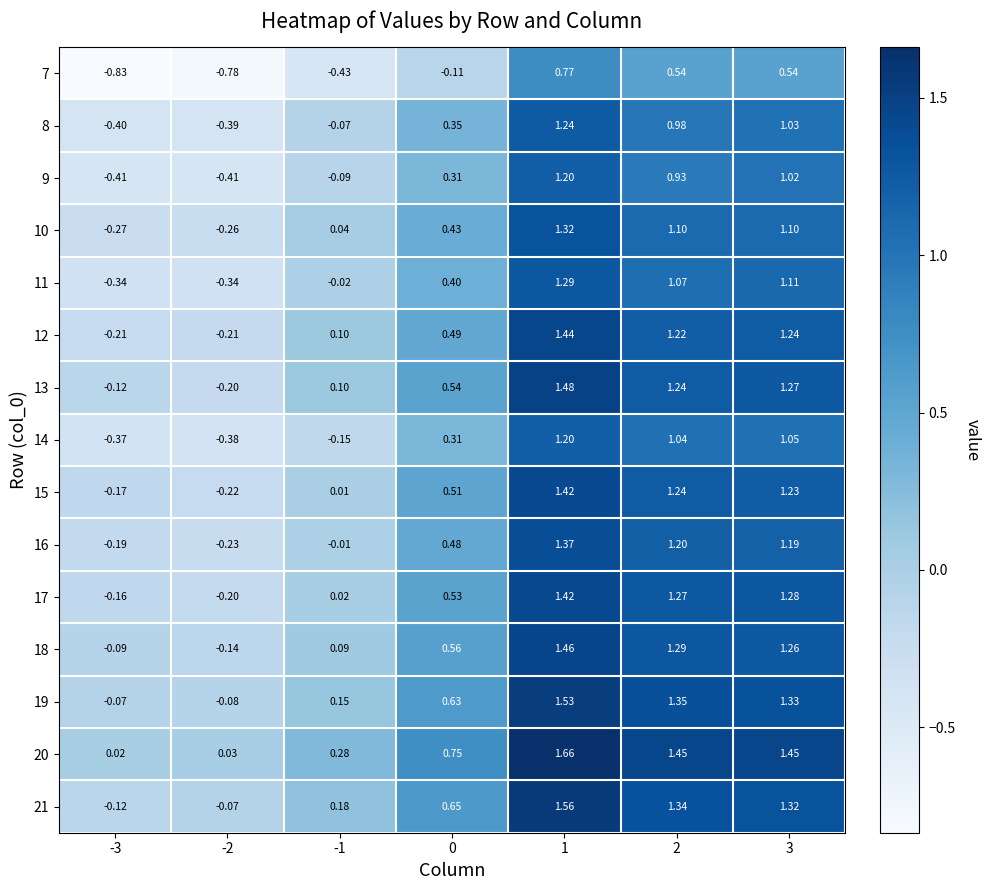

How many values in 19 are below zero?

2